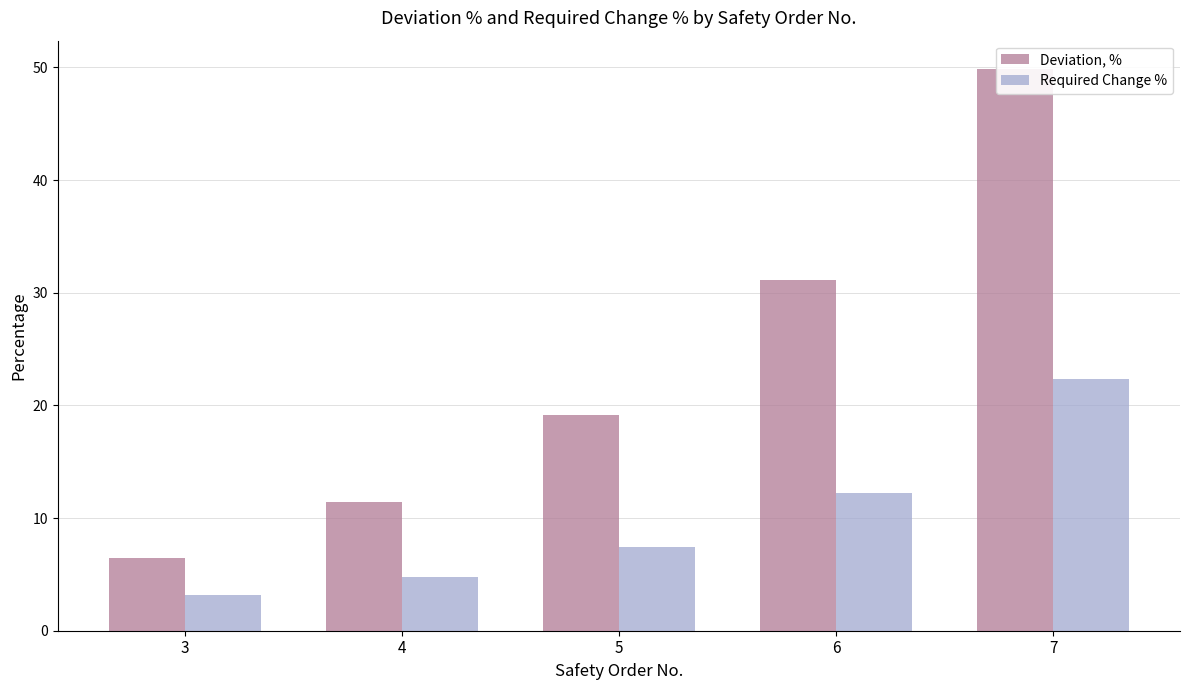

List the series in order of their peak value, highest first.

Deviation, %, Required Change %